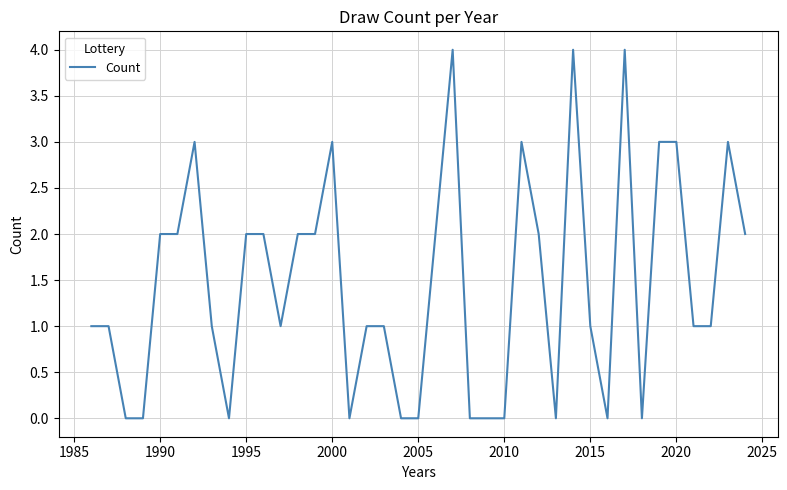

What is the maximum value shown in the chart?

4